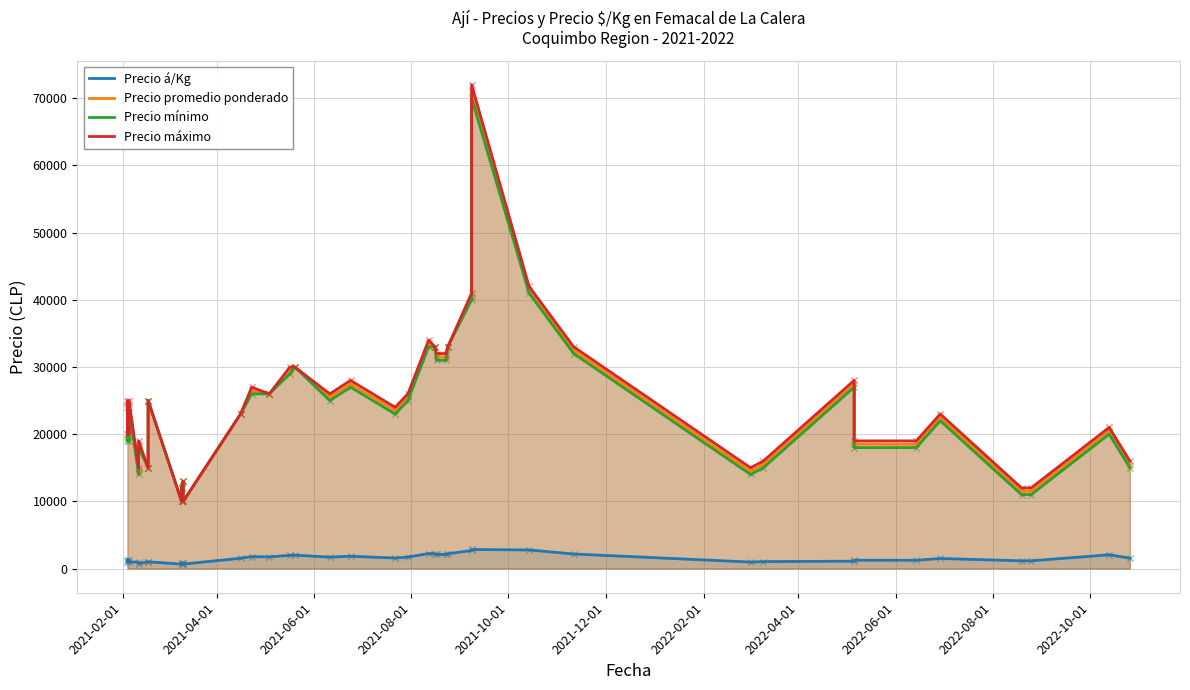

Is the value of Precio promedio ponderado at 2022-08-01 greater than the value of Precio máximo at 37?

No